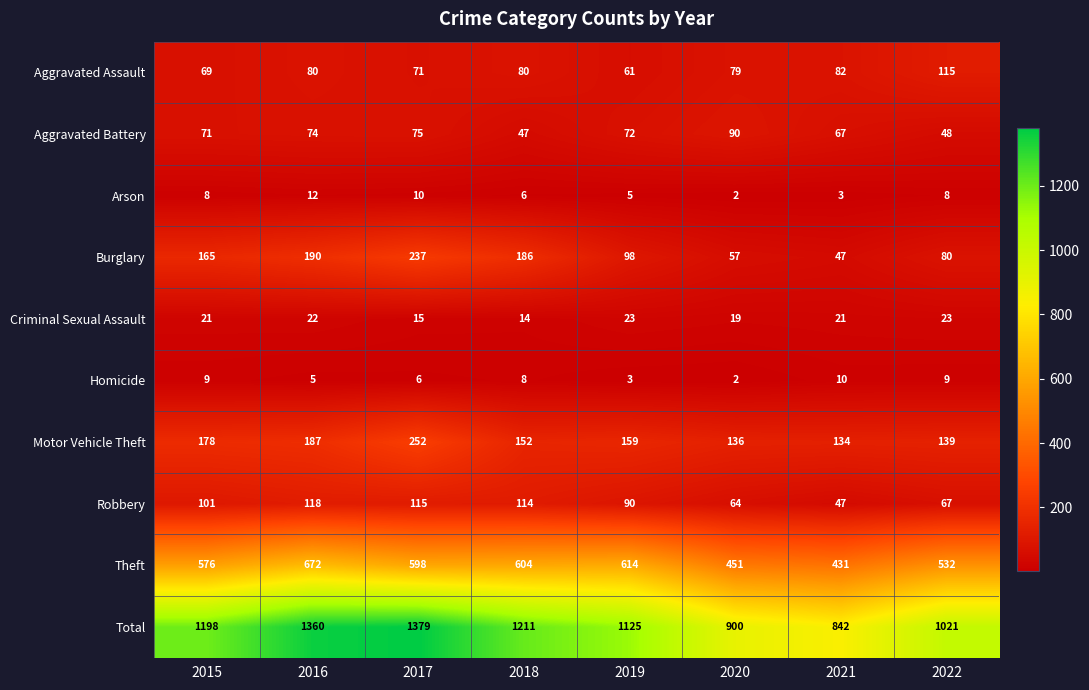

Between 2015 and 2017, which series saw the biggest shift?

Total